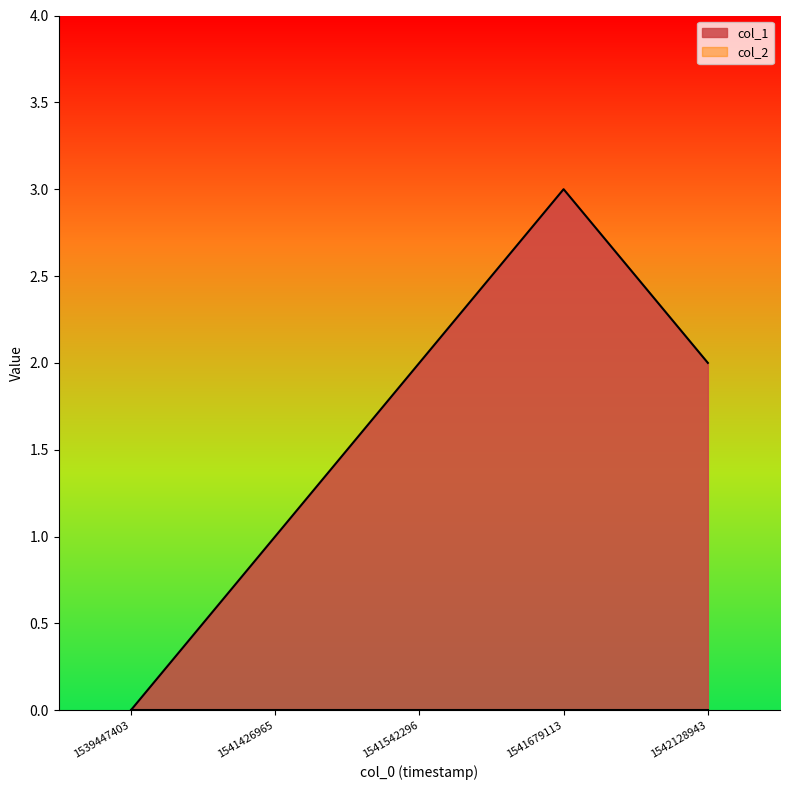

The value at 1542128943 is 2. True or false?

True